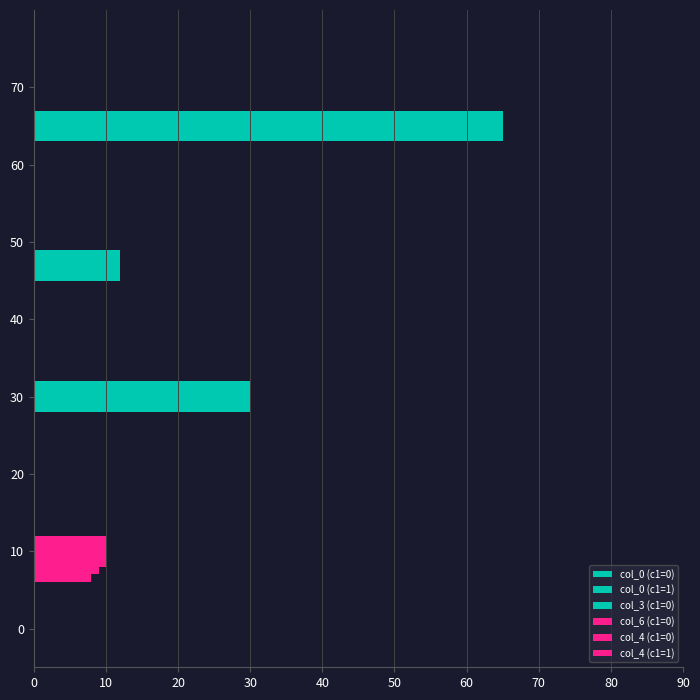

Are the bars grouped side by side (vs. stacked)?

Yes